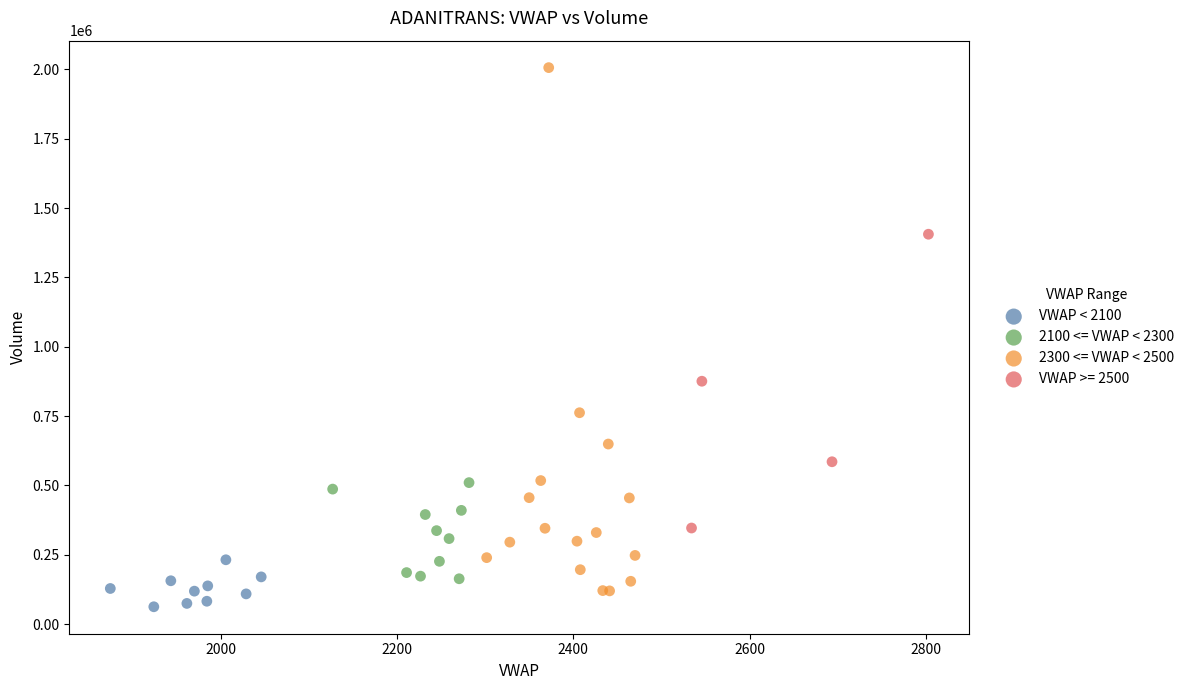

What are all the series names shown in the legend?

VWAP < 2100, 2100 <= VWAP < 2300, 2300 <= VWAP < 2500, VWAP >= 2500